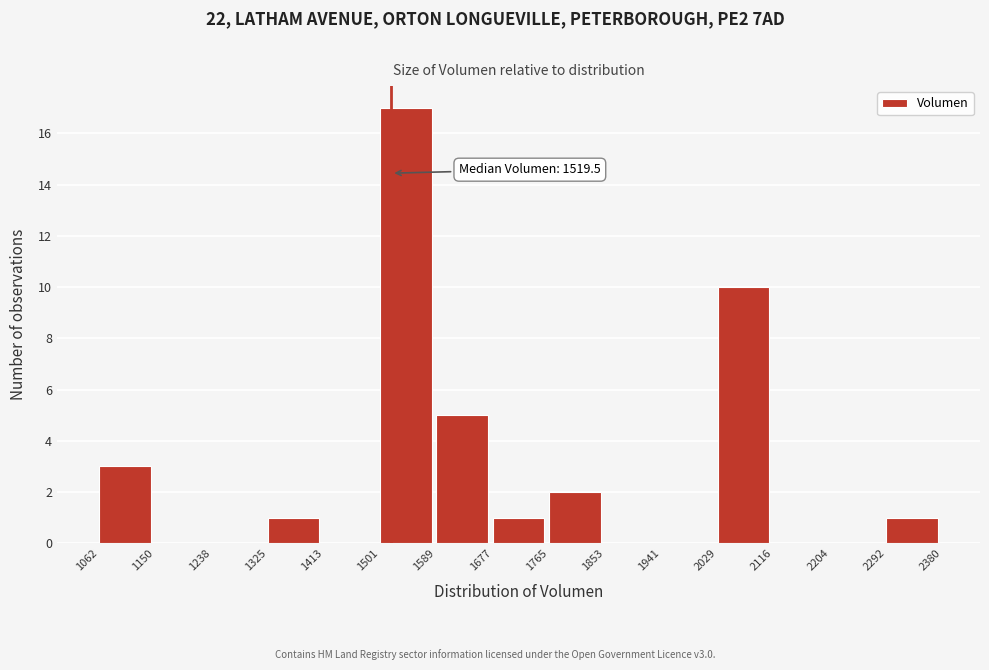

Over which range of the x-axis is the bar tallest?

1501 to 1589